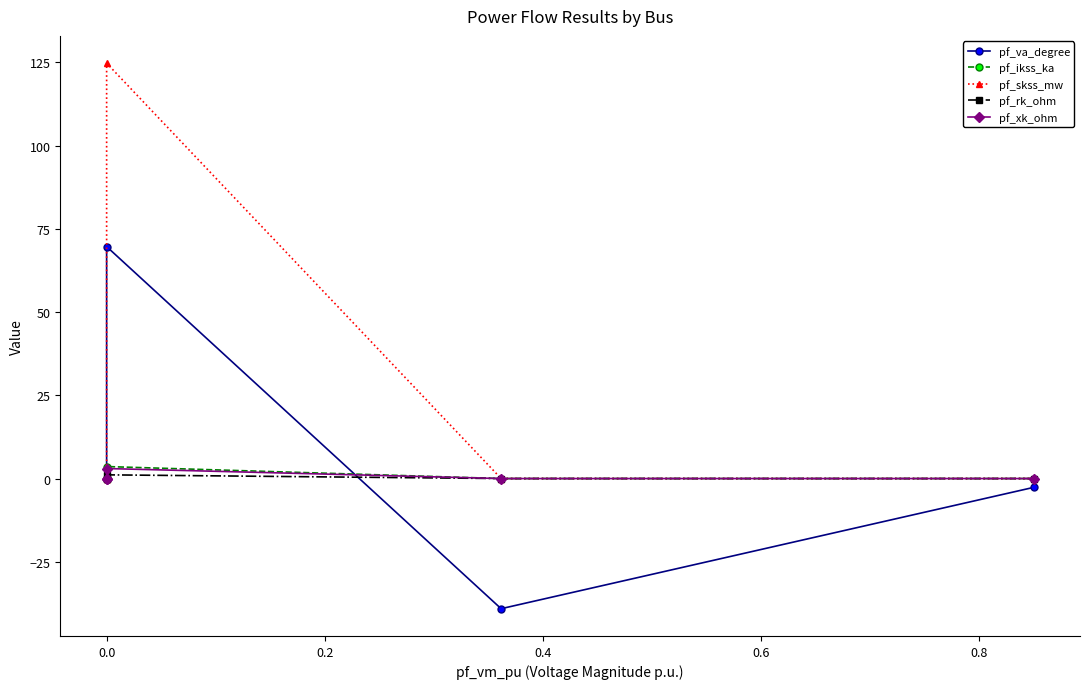

At how many categories does at least one series exceed 112?

1